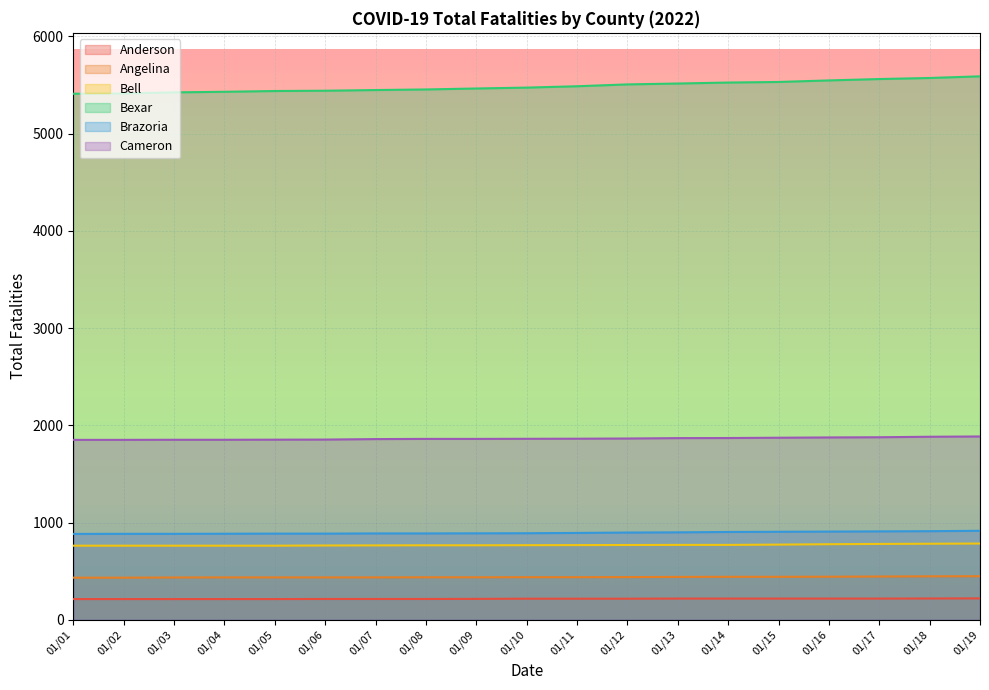

What is the greatest value displayed?

5588